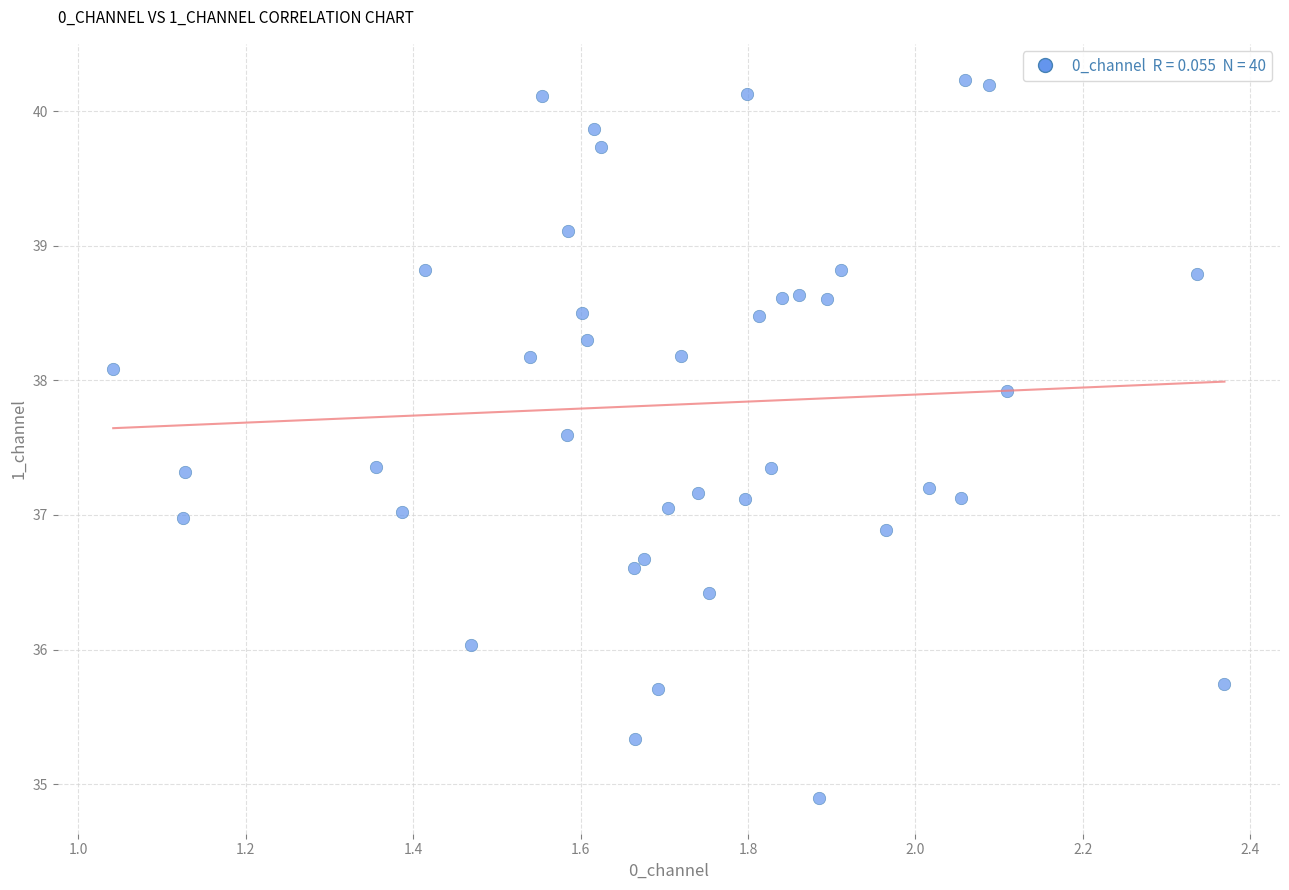

What is the range of Y values (max minus min)?

5.3